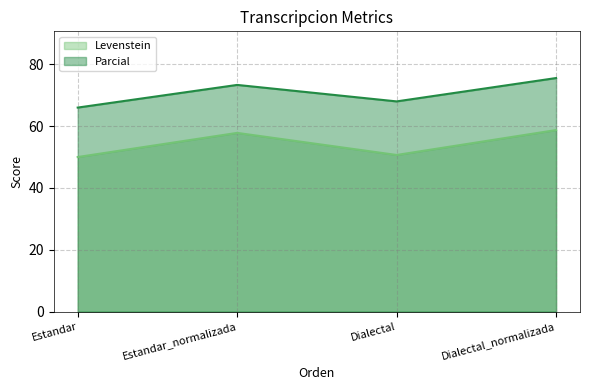

What is the difference between the second highest and minimum values in the Levenstein series?

7.8